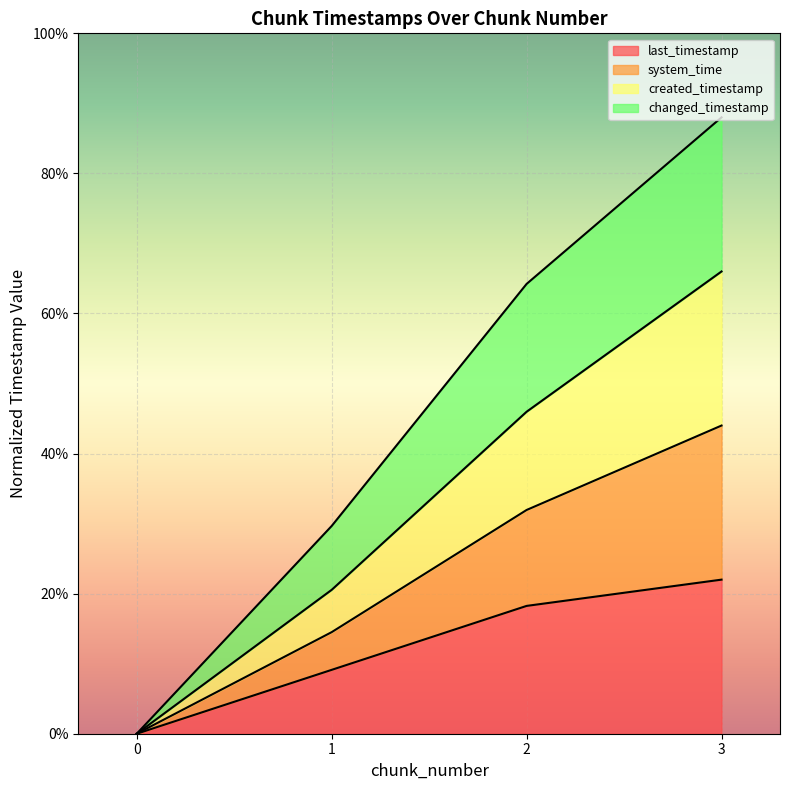

How many categories are shown in the chart?

4